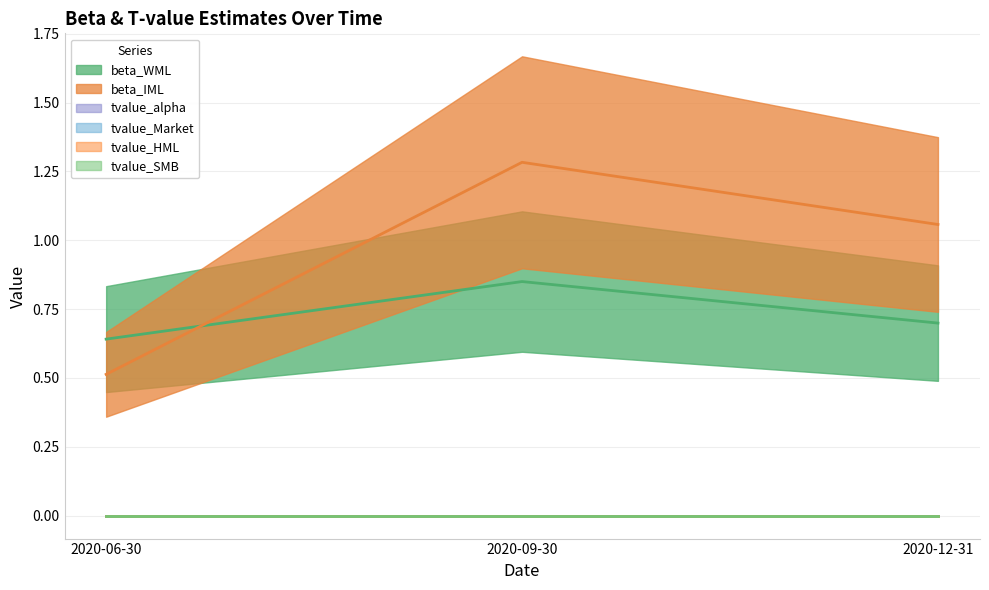

True or false: beta_IML has a value of 0.5 at 2020-06-30.

True